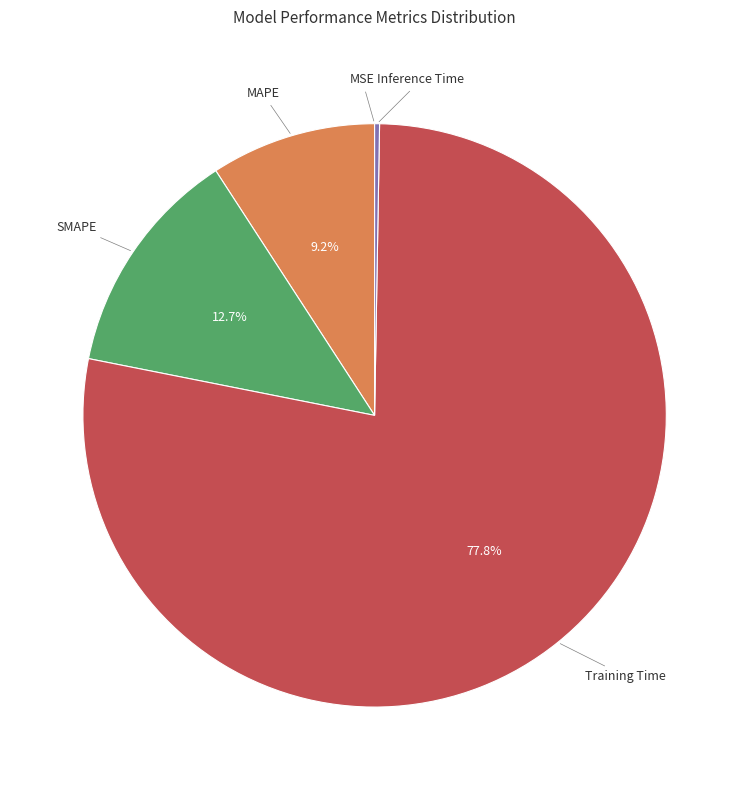

Is there a majority slice in this chart?

Yes